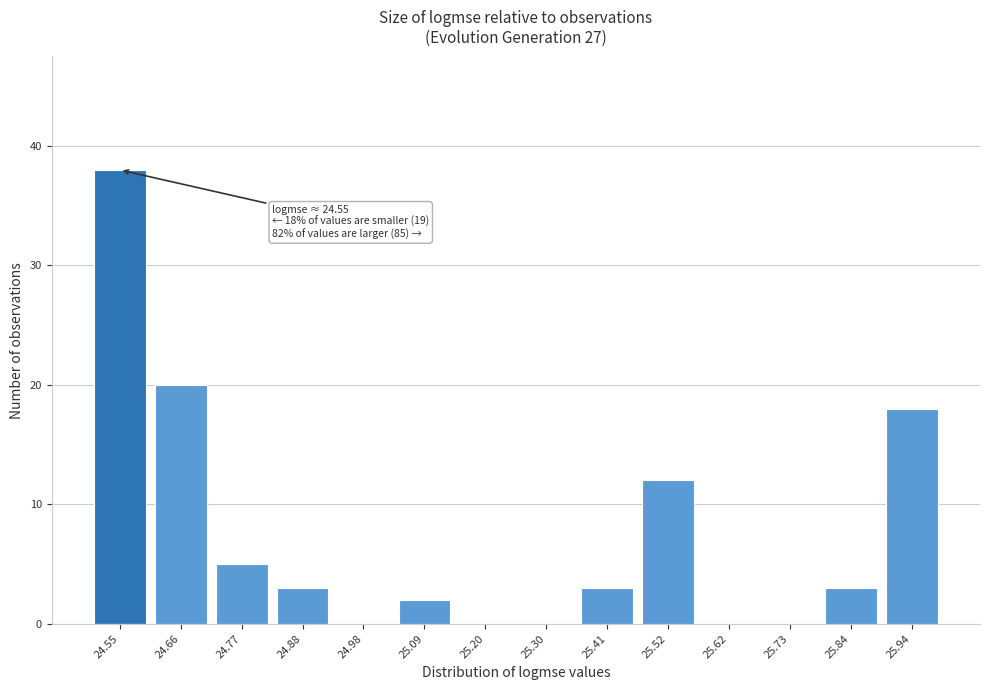

Reading right to left, transcribe all the data shown in this chart.

25.94=18	25.84=3	25.73=0	25.62=0	25.52=12	25.41=3	25.30=0	25.20=0	25.09=2	24.98=0	24.88=3	24.77=5	24.66=20	24.55=38